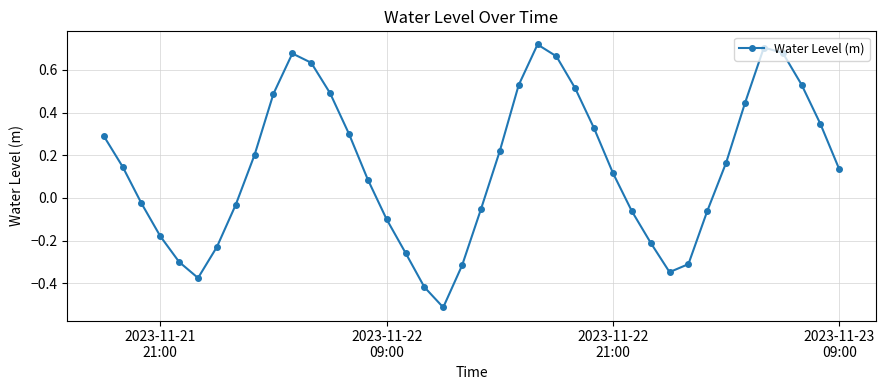

What is the smallest value displayed?

-0.5